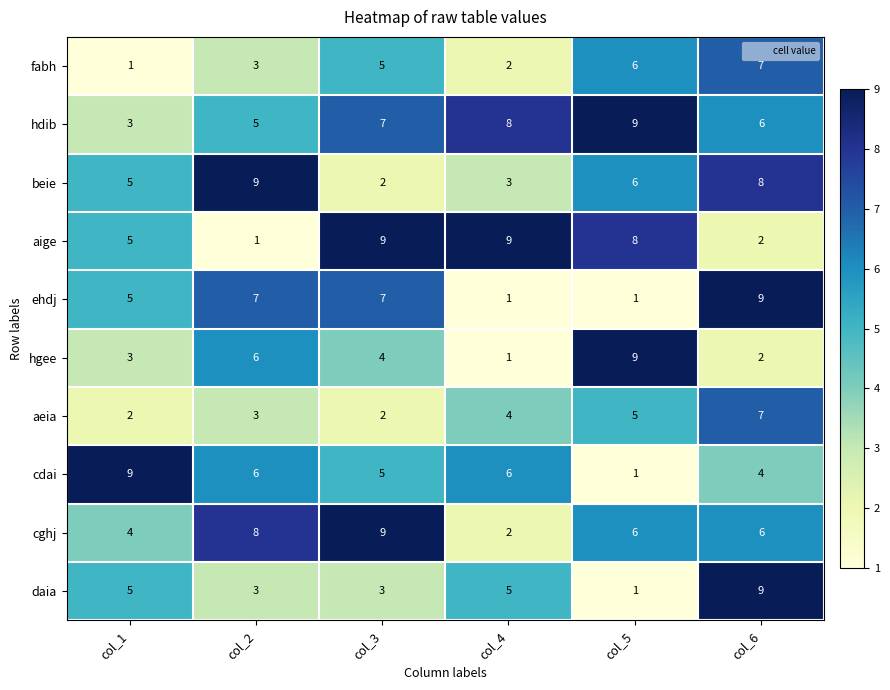

Between col_2 and col_4, which series saw the biggest shift?

aige